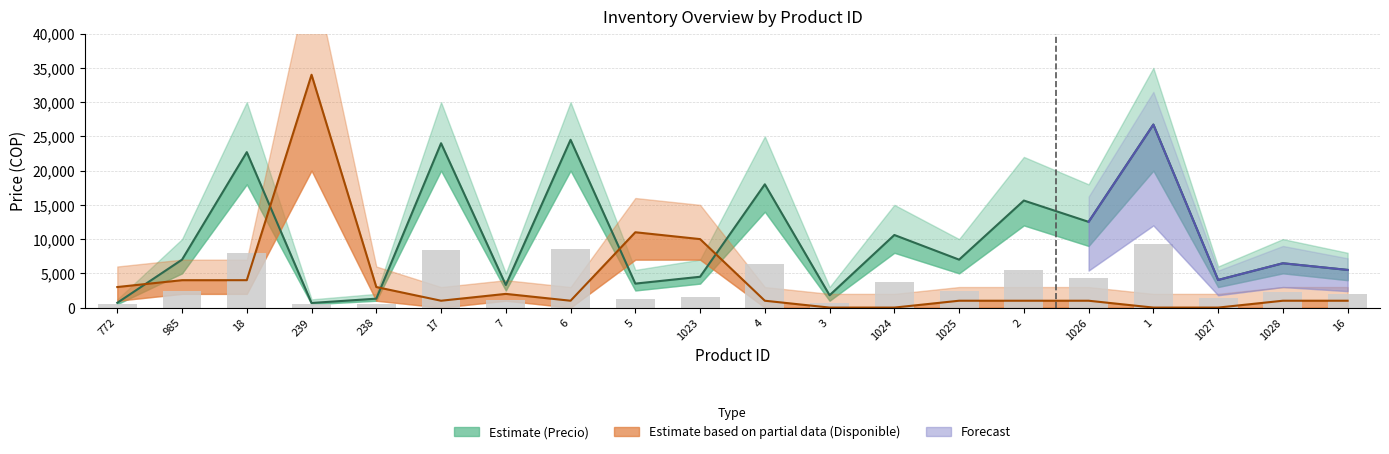

What is the difference between the maximum and second lowest values in the Precio series?

26023